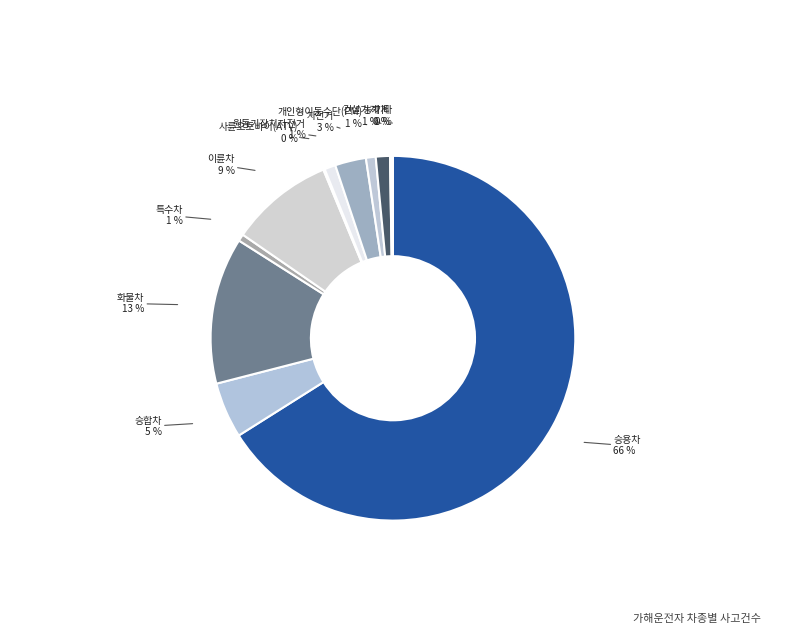

How many slices are in this pie chart?

12